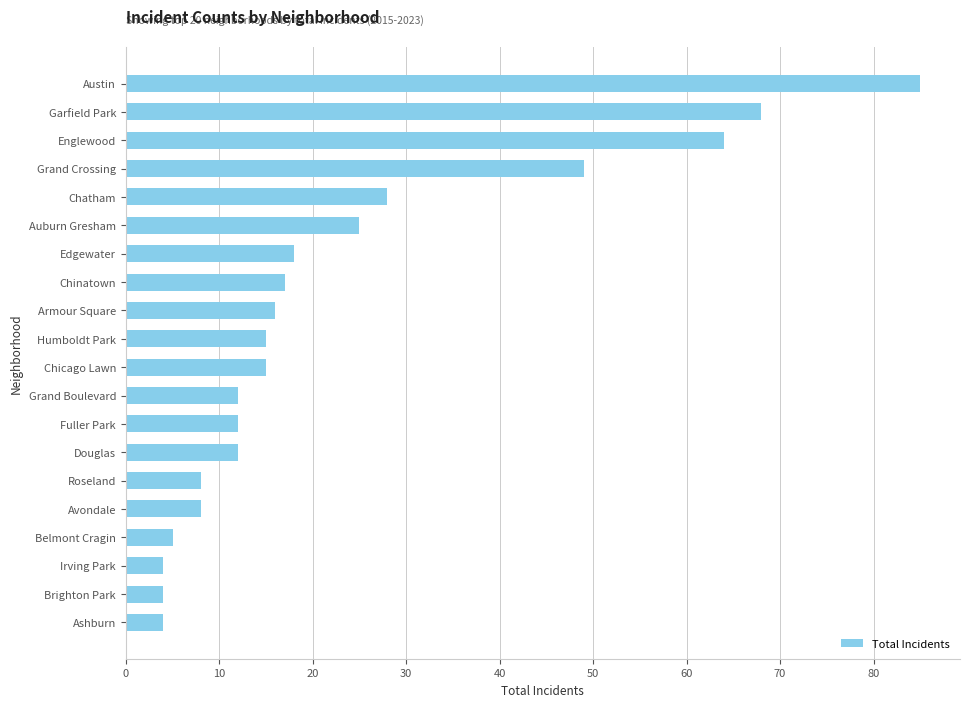

Count the number of data series in this chart.

1